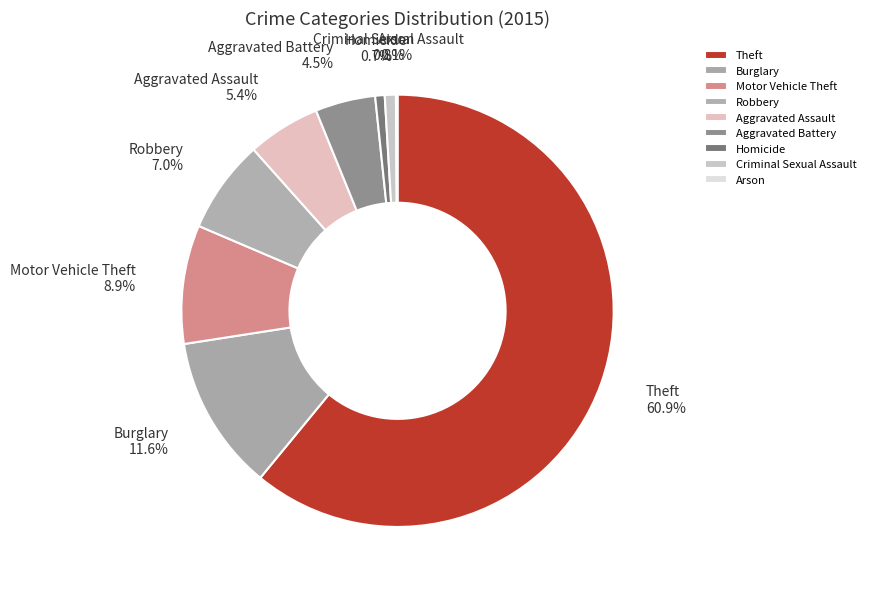

True or false: Criminal Sexual Assault accounts for 1% of the total.

True